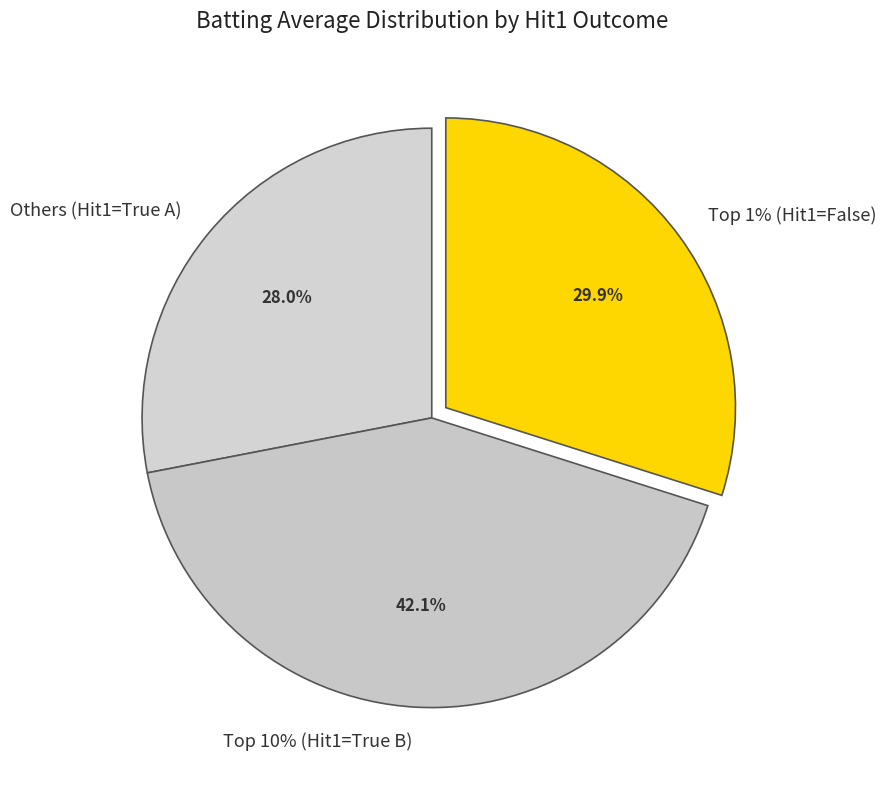

Is it true that True is 1% of the pie?

False